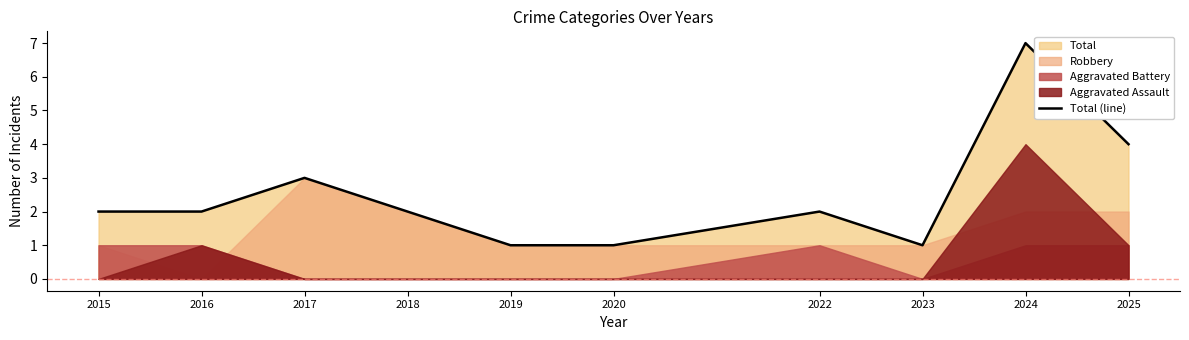

How many values exceed 2?

3